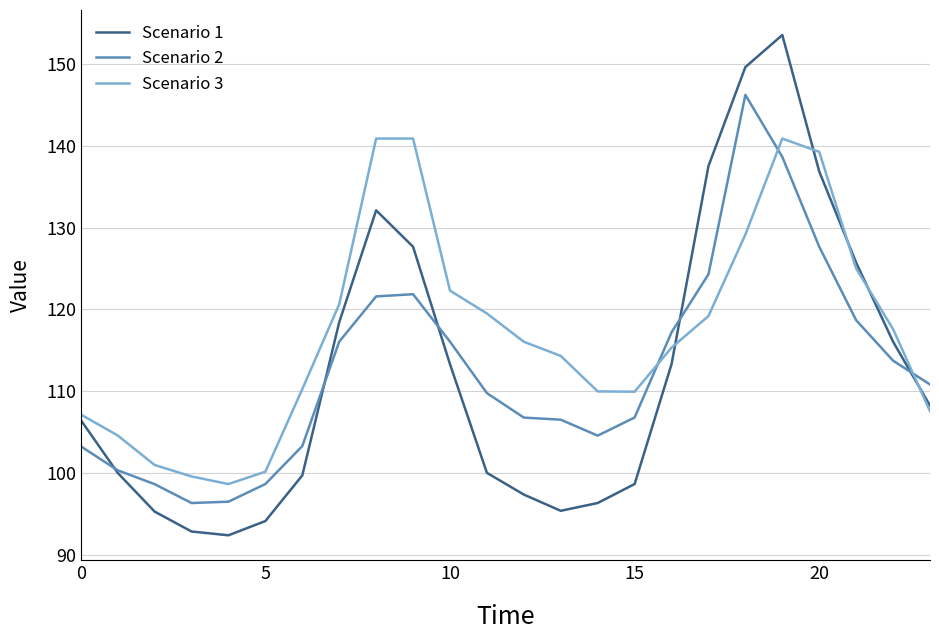

In Scenario 2, how many points are lower than both neighbors (excluding endpoints)?

2